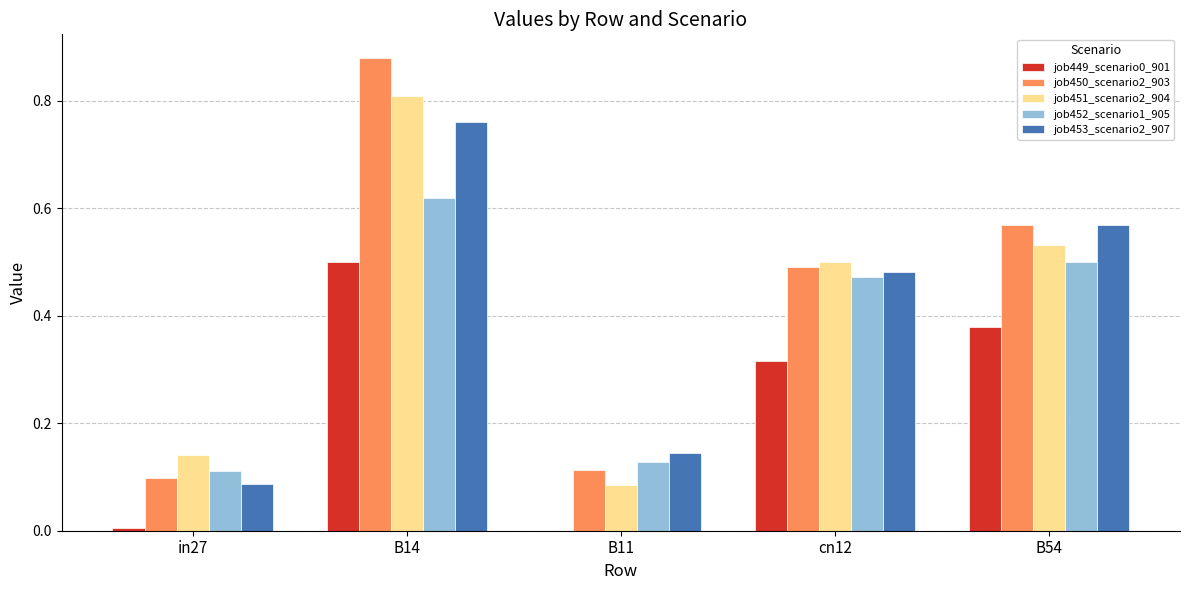

The value of job450_scenario2_903 at cn12 is 0.3. True or false?

False